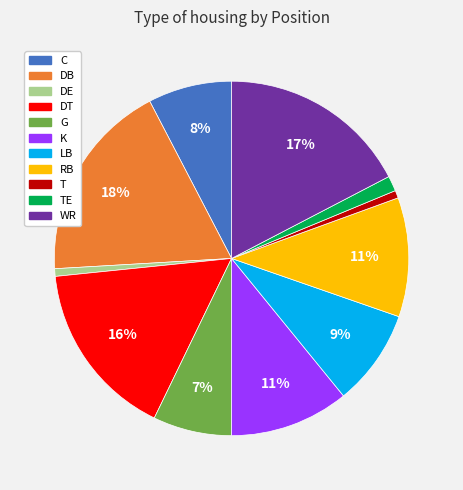

How many slices are in this pie chart?

11